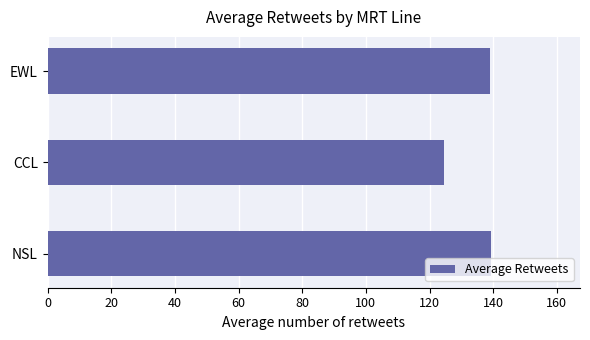

What is the maximum value shown in the chart?

139.4